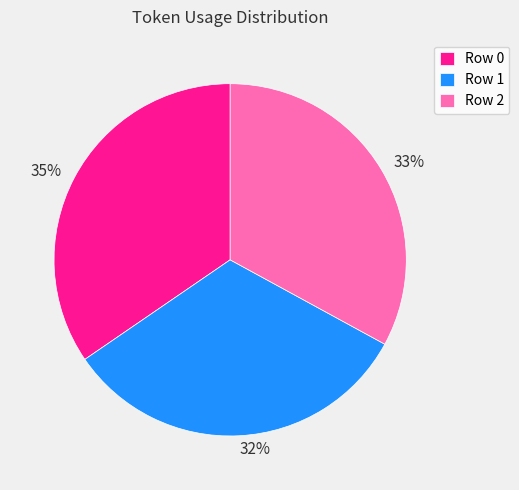

To the nearest percent, what portion does Row 2 represent?

33%